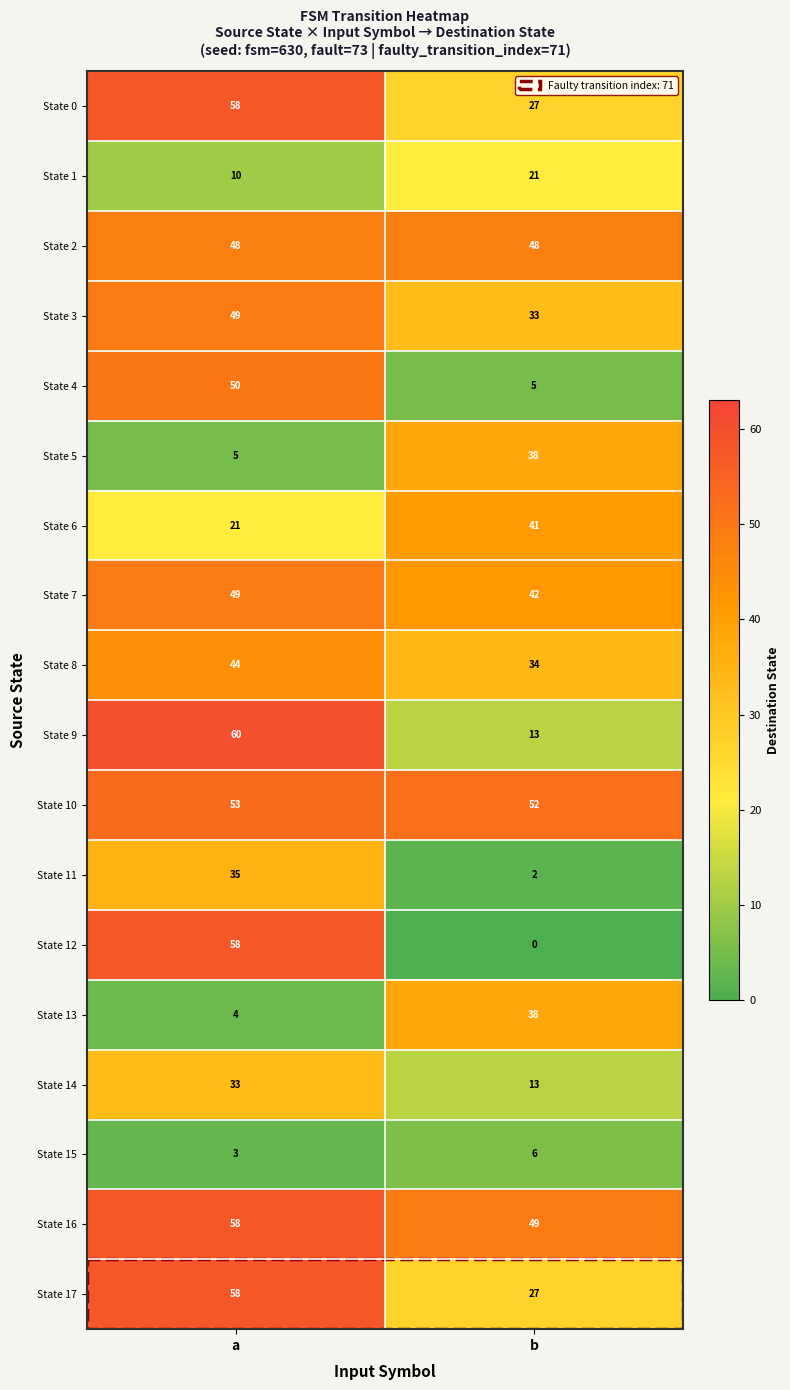

List the labels in order of State 9 value, smallest first.

b, a